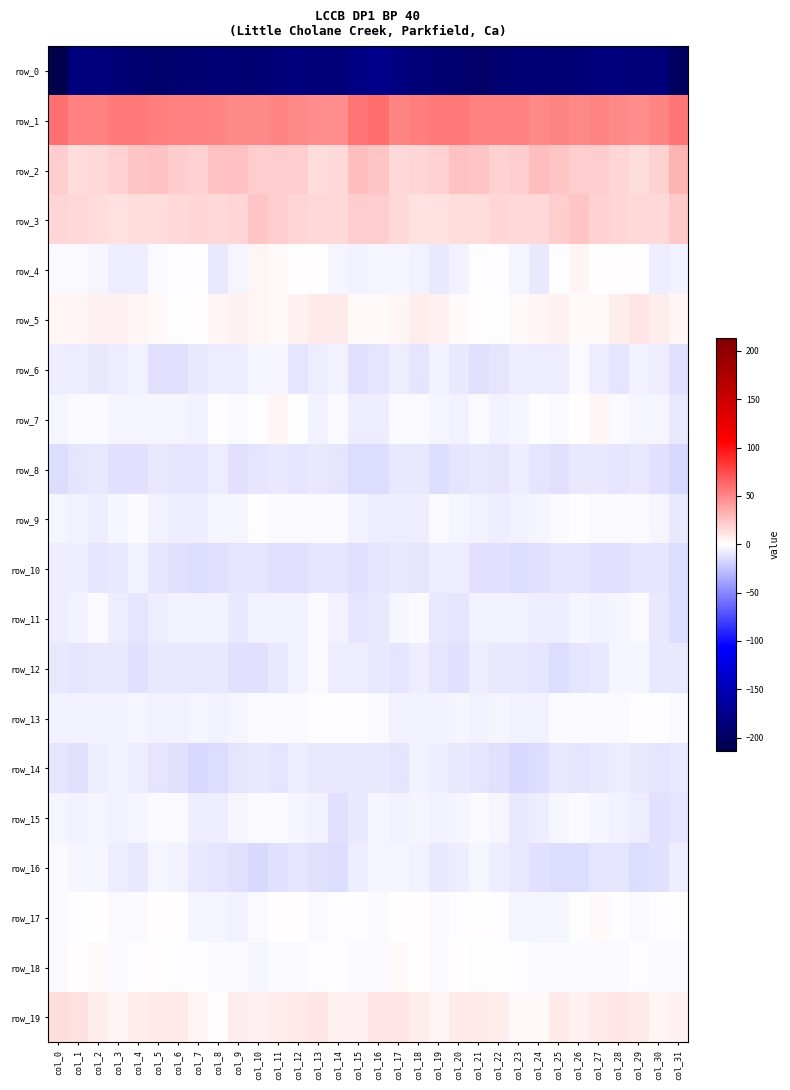

How many data points does each series have?

32